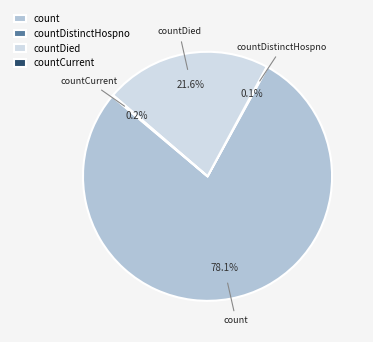

To the nearest percent, what is the difference between the largest and smallest slice percentages?

78%